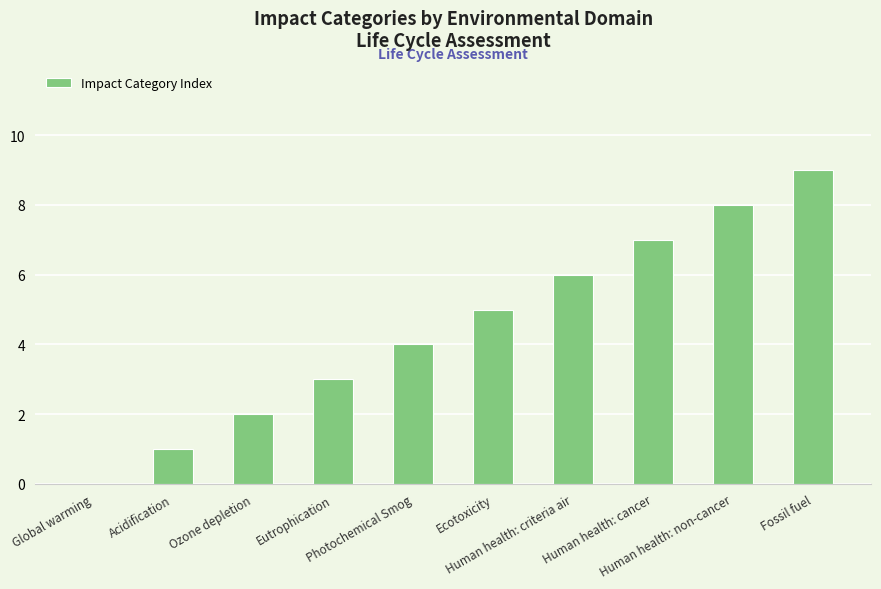

What is the sum of all values?

45